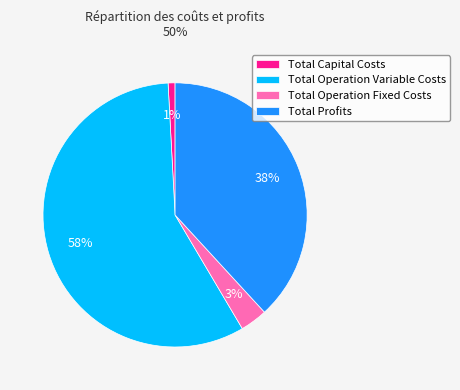

True or false: Total Operation Variable Costs accounts for 58% of the total.

True